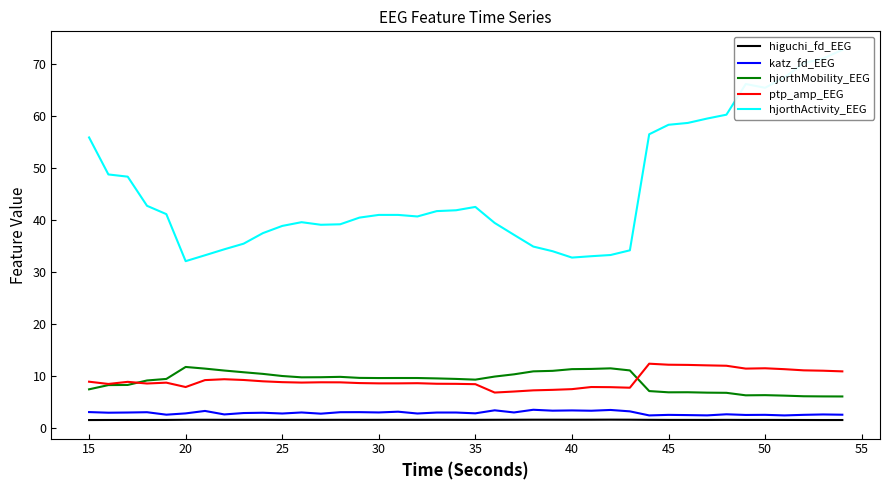

Is it true that hjorthMobility_EEG equals 9.4 at 35?

True